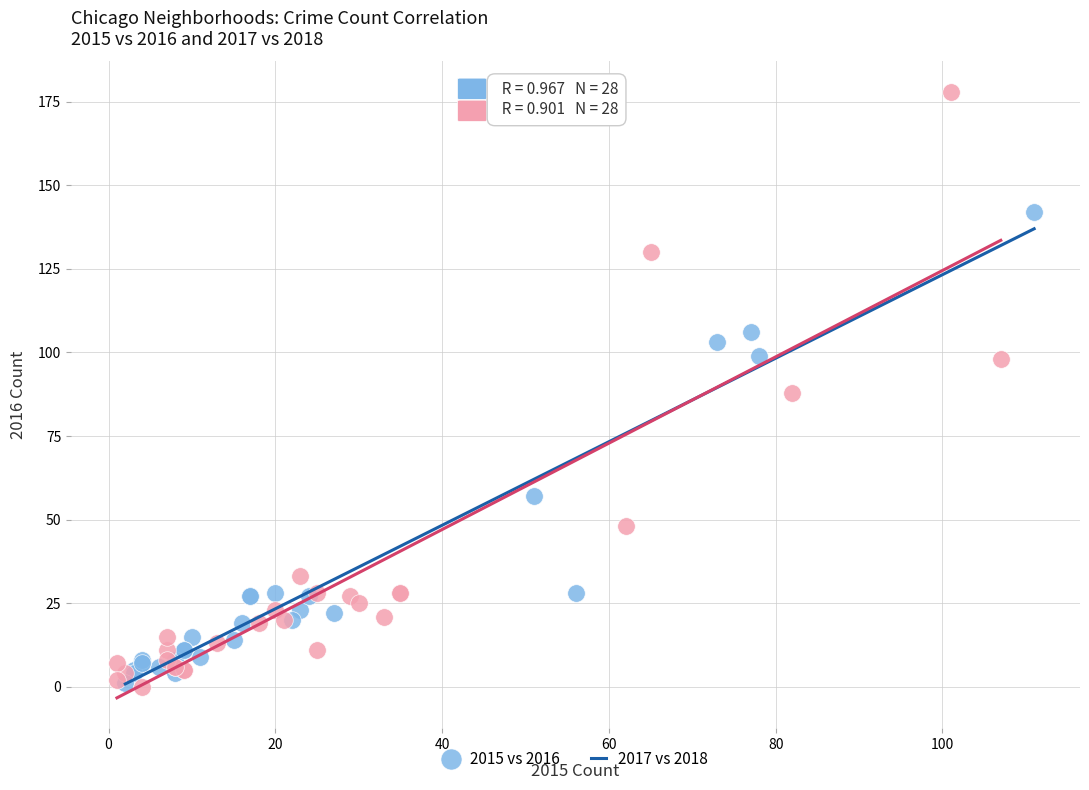

Which series contains the highest Y value?

2017 vs 2018